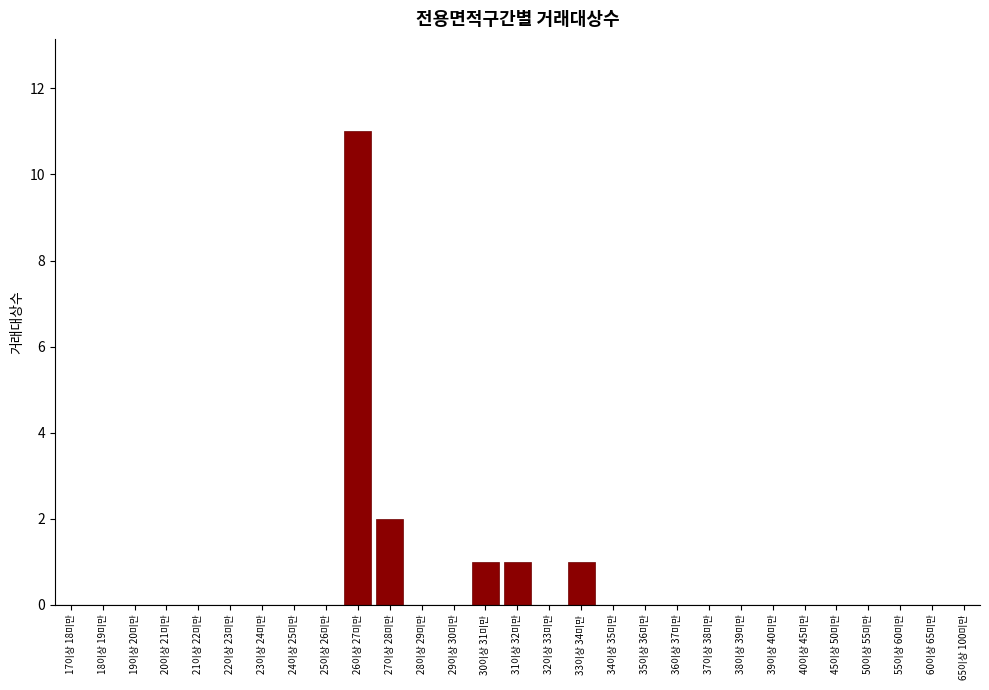

Reading left to right, what are all the values shown in this chart?

17이상 18미만=0	18이상 19미만=0	19이상 20미만=0	20이상 21미만=0	21이상 22미만=0	22이상 23미만=0	23이상 24미만=0	24이상 25미만=0	25이상 26미만=0	26이상 27미만=11	27이상 28미만=2	28이상 29미만=0	29이상 30미만=0	30이상 31미만=1	31이상 32미만=1	32이상 33미만=0	33이상 34미만=1	34이상 35미만=0	35이상 36미만=0	36이상 37미만=0	37이상 38미만=0	38이상 39미만=0	39이상 40미만=0	40이상 45미만=0	45이상 50미만=0	50이상 55미만=0	55이상 60미만=0	60이상 65미만=0	65이상 100미만=0